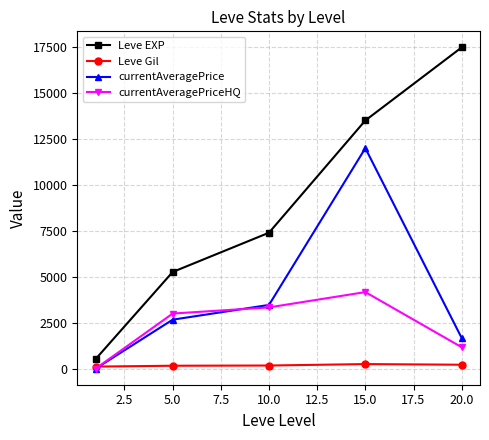

Rank the series by their average value, from lowest to highest.

Leve Gil, currentAveragePriceHQ, currentAveragePrice, Leve EXP